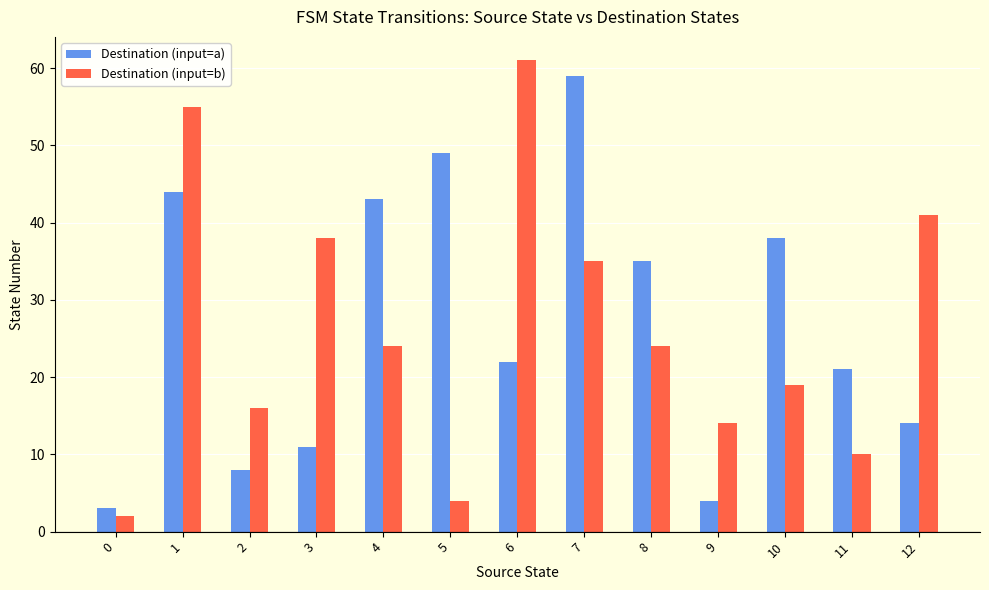

Reading left to right, list all the values displayed in this chart.

Destination (input=a): 3	44	8	11	43	49	22	59	35	4	38	21	14
Destination (input=b): 2	55	16	38	24	4	61	35	24	14	19	10	41